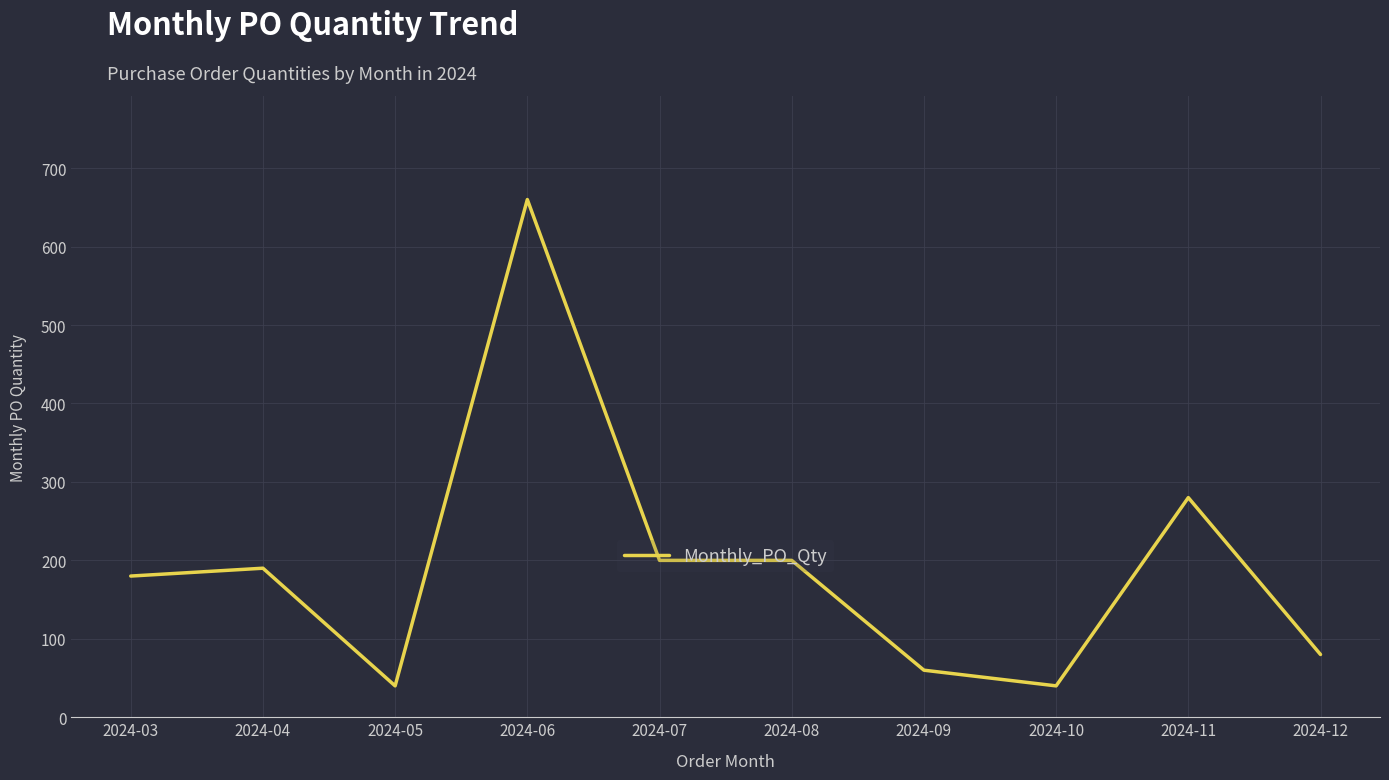

What is the maximum value shown in the chart?

660